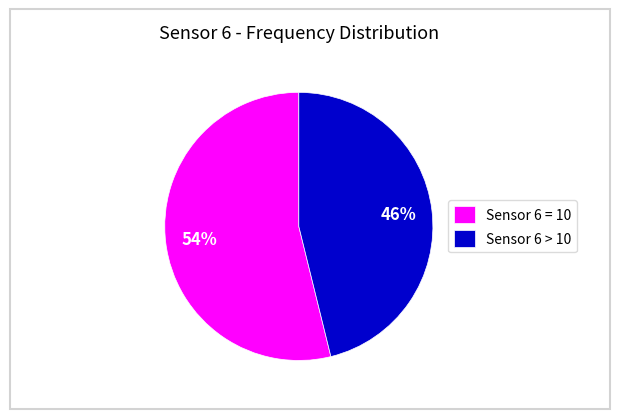

How many slices are in this pie chart?

2